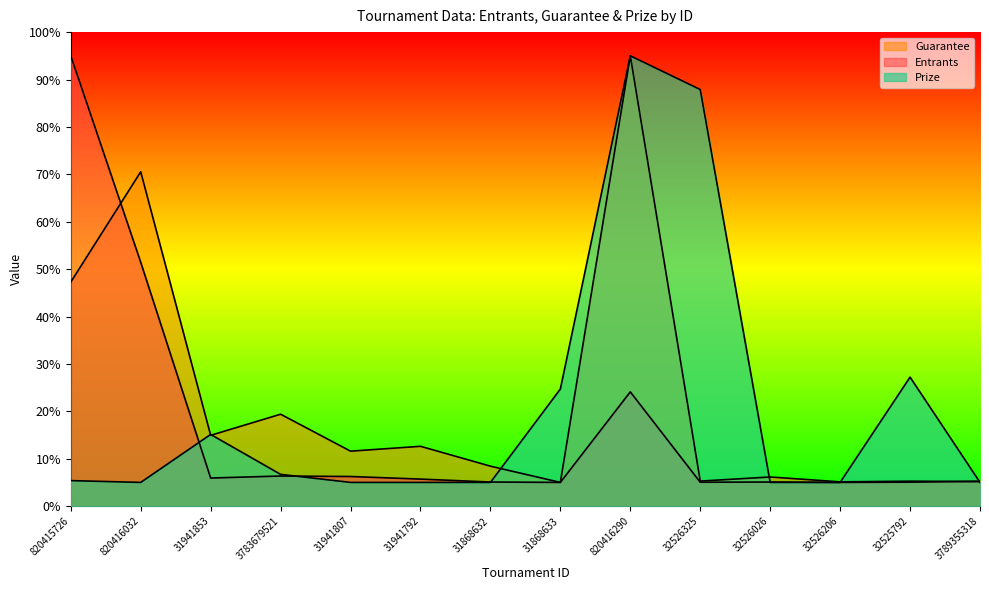

Reading left to right, extract all data points from this chart.

Entrants: 95.0	51.4	5.9	6.3	6.2	5.7	5.1	5.0	24.1	5.0	5.1	5.0	5.1	5.2
Guarantee: 47.3	70.5	14.9	19.4	11.6	12.6	8.4	5.0	95.0	5.3	6.1	5.1	5.3	5.2
Prize: 5.4	5.0	15.1	6.7	5.0	5.0	5.0	24.7	95.0	87.9	5.0	5.0	27.2	5.0